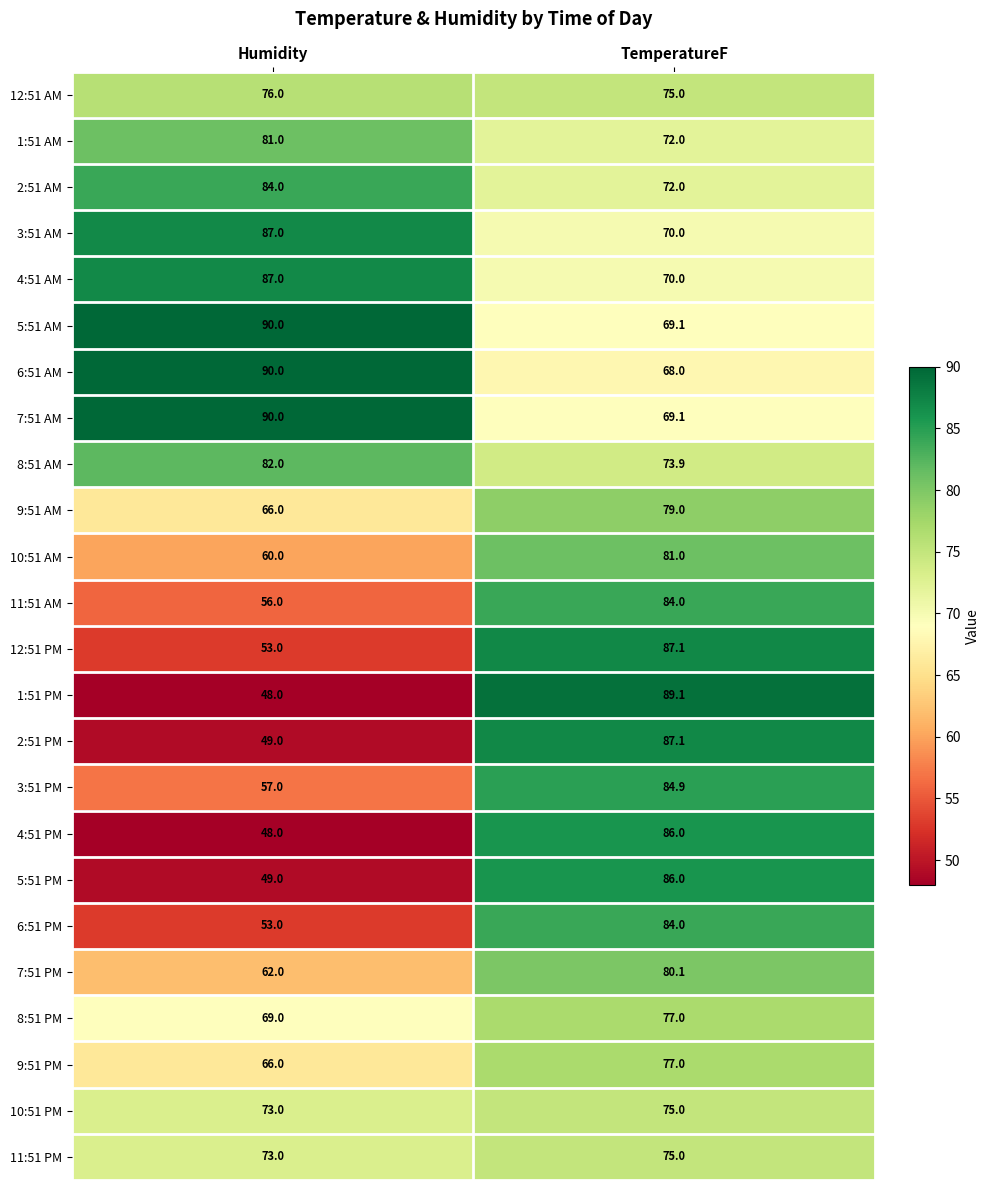

Is the value of 1:51 PM at TemperatureF greater than the value of 6:51 PM at Humidity?

Yes